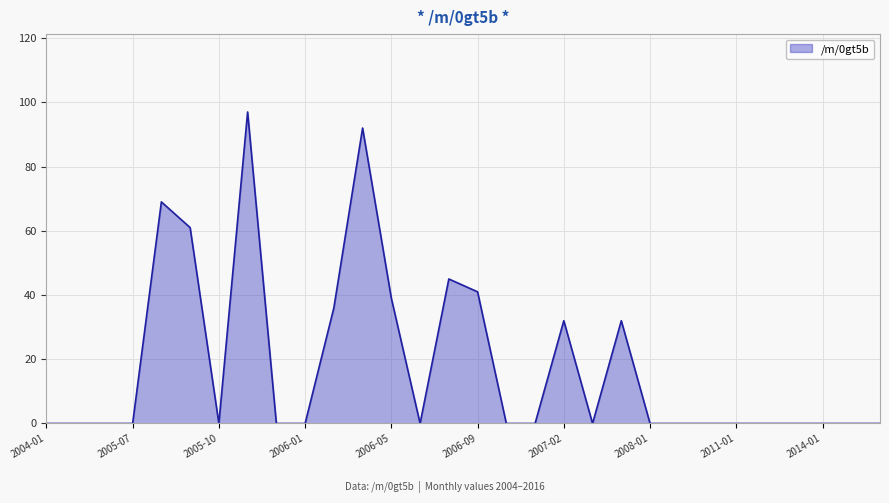

What is the greatest value displayed?

97